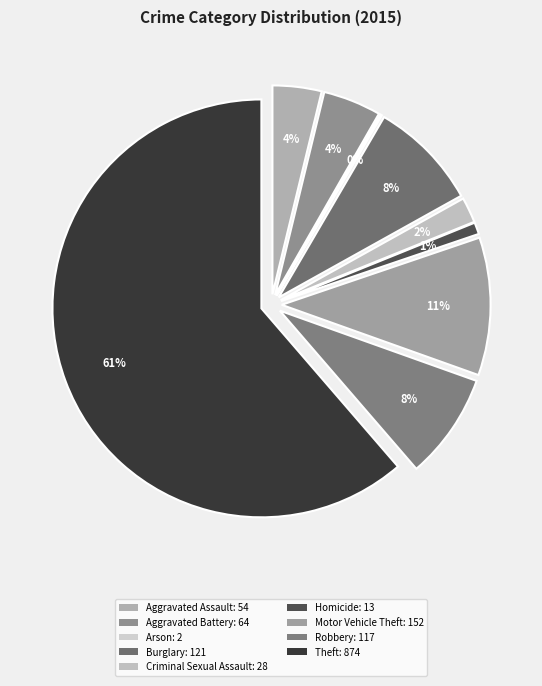

Is the sum of Aggravated Assault and Aggravated Battery greater than half?

No